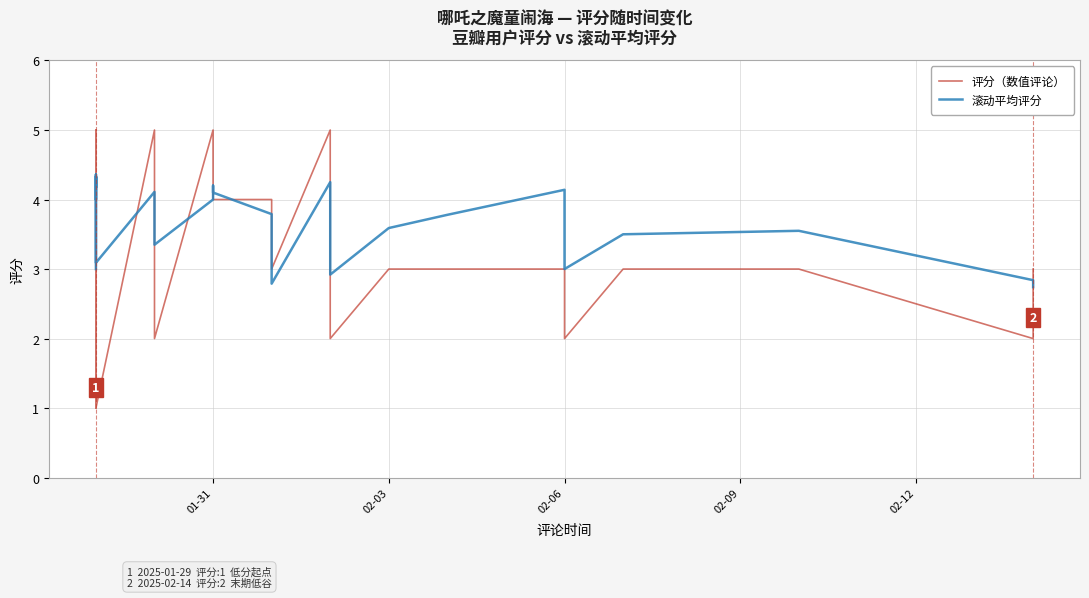

Reading left to right, what are all the values shown in this chart?

评分（数值评论）: 3.0	5.0	3.0	5.0	4.0	5.0	4.0	5.0	4.0	4.0	2.0	4.0	5.0	5.0	1.0	1.0	3.0	5.0	2.0	1.0	5.0	2.0	5.0	4.0	4.0	4.0	3.0	5.0	2.0	2.0	3.0	3.0	3.0	3.0	2.0	3.0	3.0	2.0	3.0
滚动平均评分: 3.0	4.3	4.2	4.3	4.2	4.3	4.2	4.4	4.3	4.2	4.0	4.0	4.1	4.2	4.0	3.8	3.6	3.6	3.2	3.1	4.1	3.4	4.0	4.2	4.1	3.8	2.8	4.2	3.4	2.9	3.6	3.8	4.1	3.7	3.0	3.5	3.5	2.8	2.7